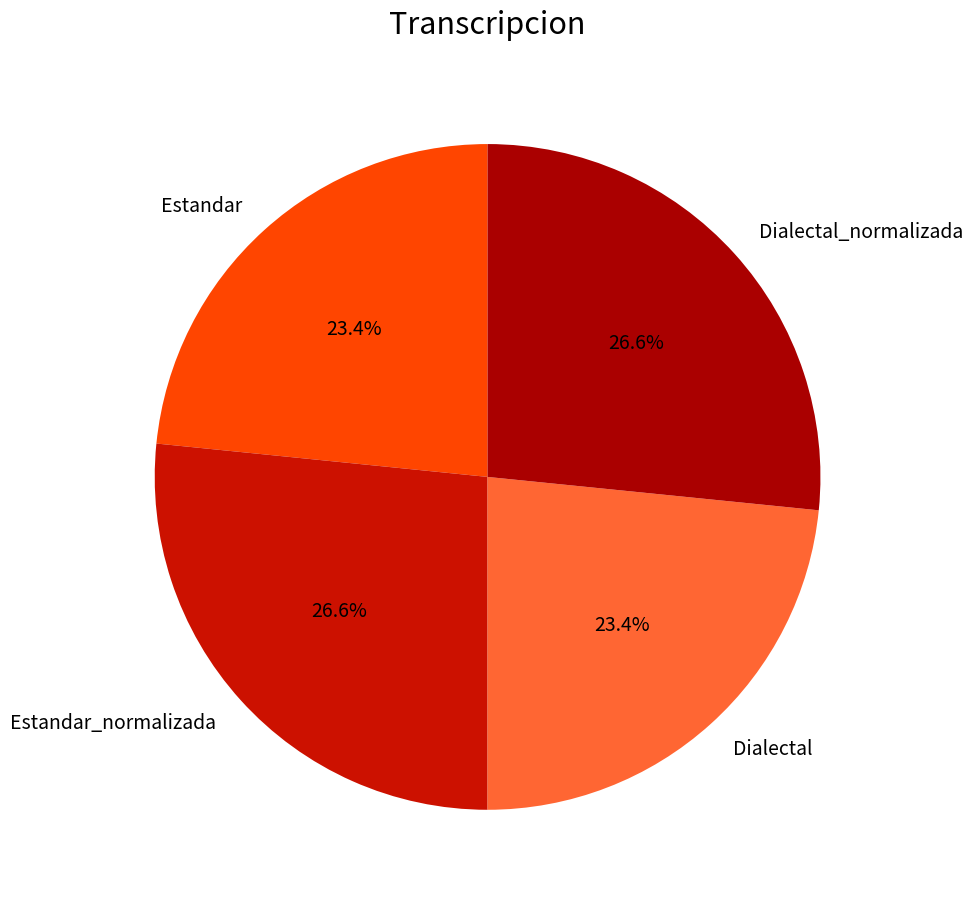

To the nearest percent, what percentage of the pie is Dialectal_normalizada?

27%